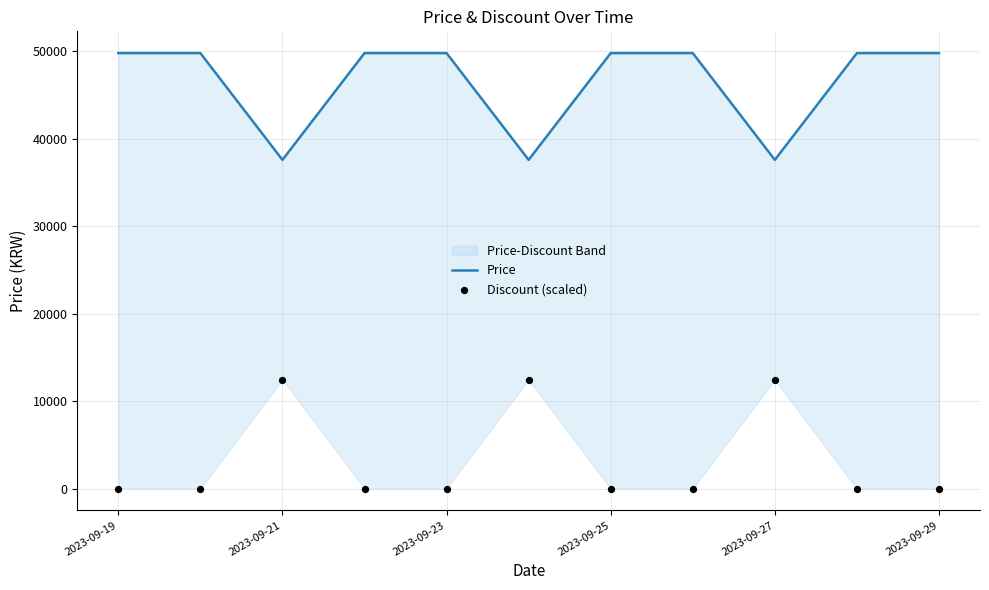

At which category is the sum across all series the highest?

2023-09-21